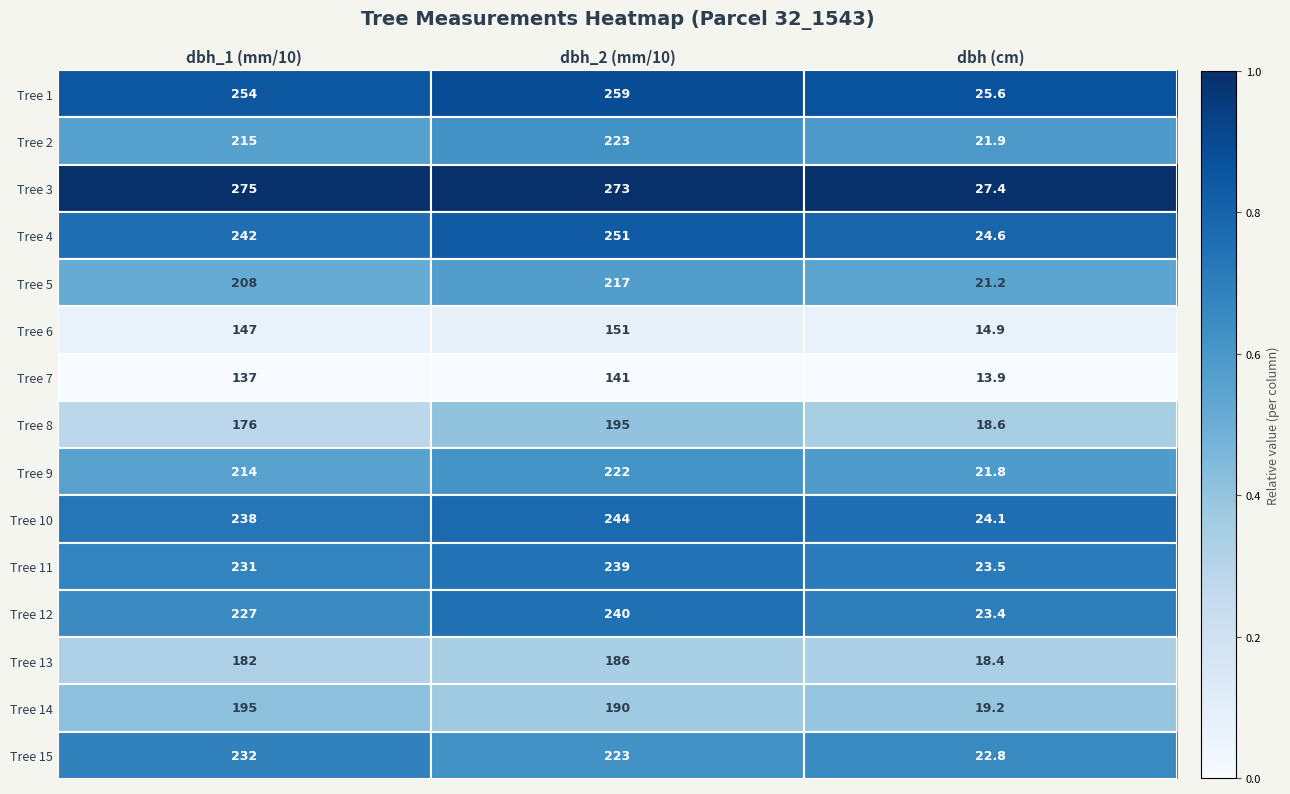

True or false: Tree 3 has a value of 275.0 at dbh_1 (mm/10).

True